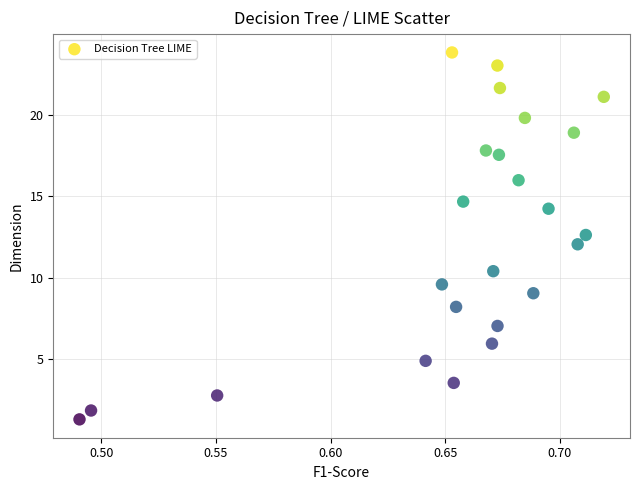

What is the range of Y values (max minus min)?

22.5